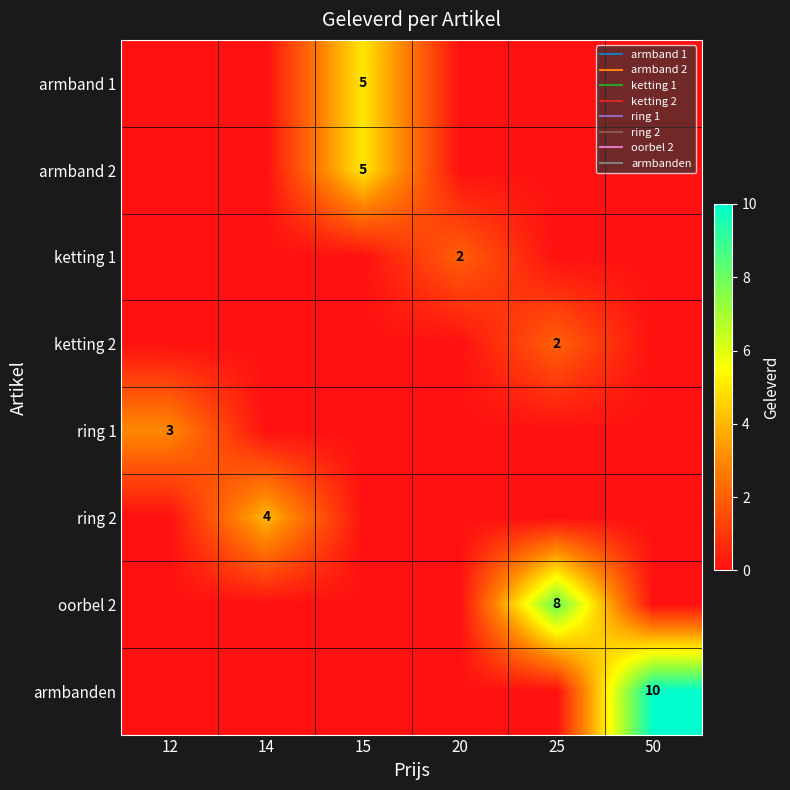

Rank the categories by armband 1 value from highest to lowest.

15, 12, 14, 20, 25, 50